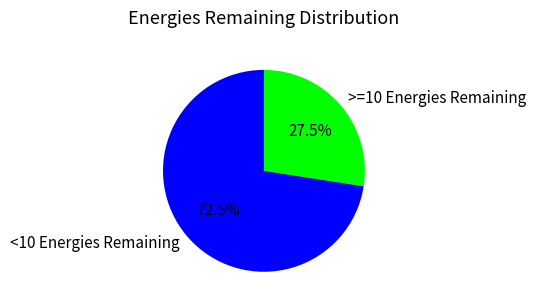

Combined, do <10 Energies Remaining and >=10 Energies Remaining account for over 50%?

Yes